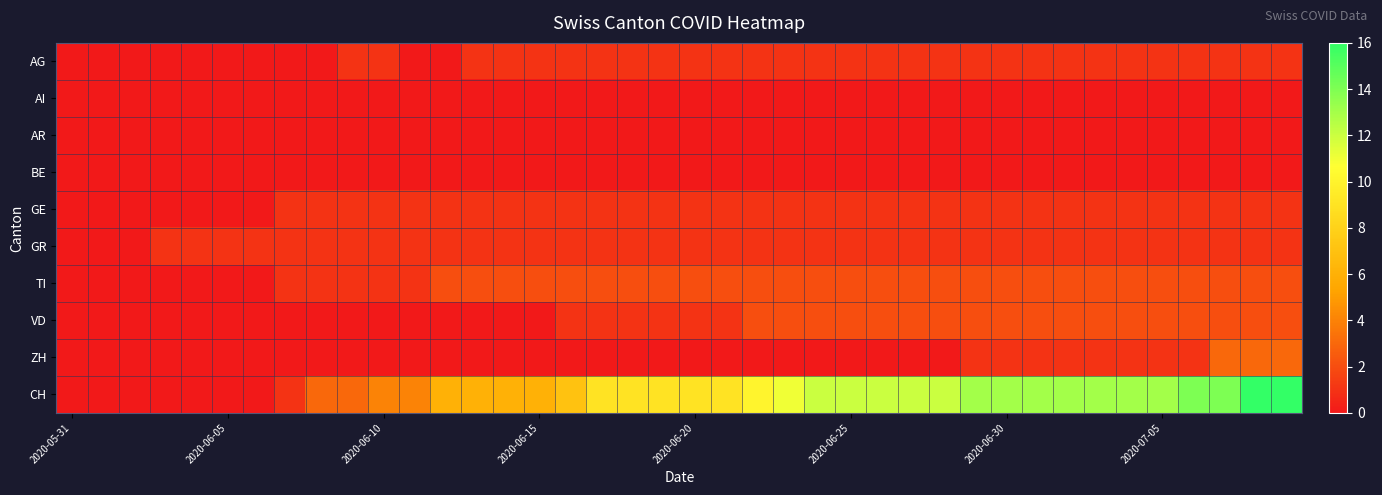

Which series has the widest spread of values?

CH